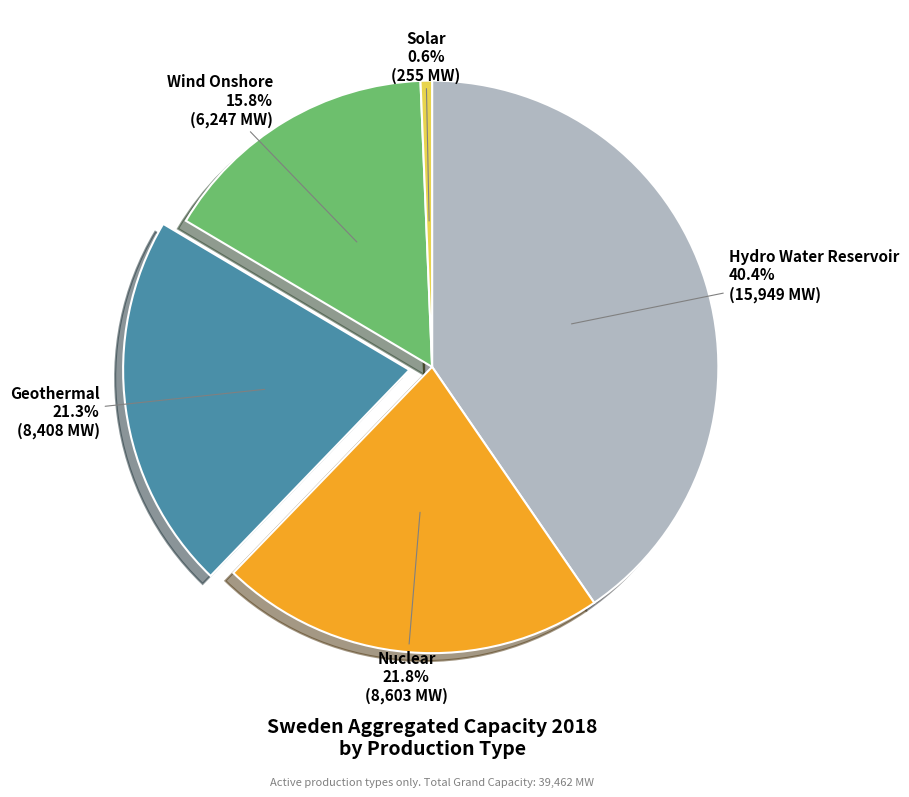

Is there a majority slice in this chart?

No